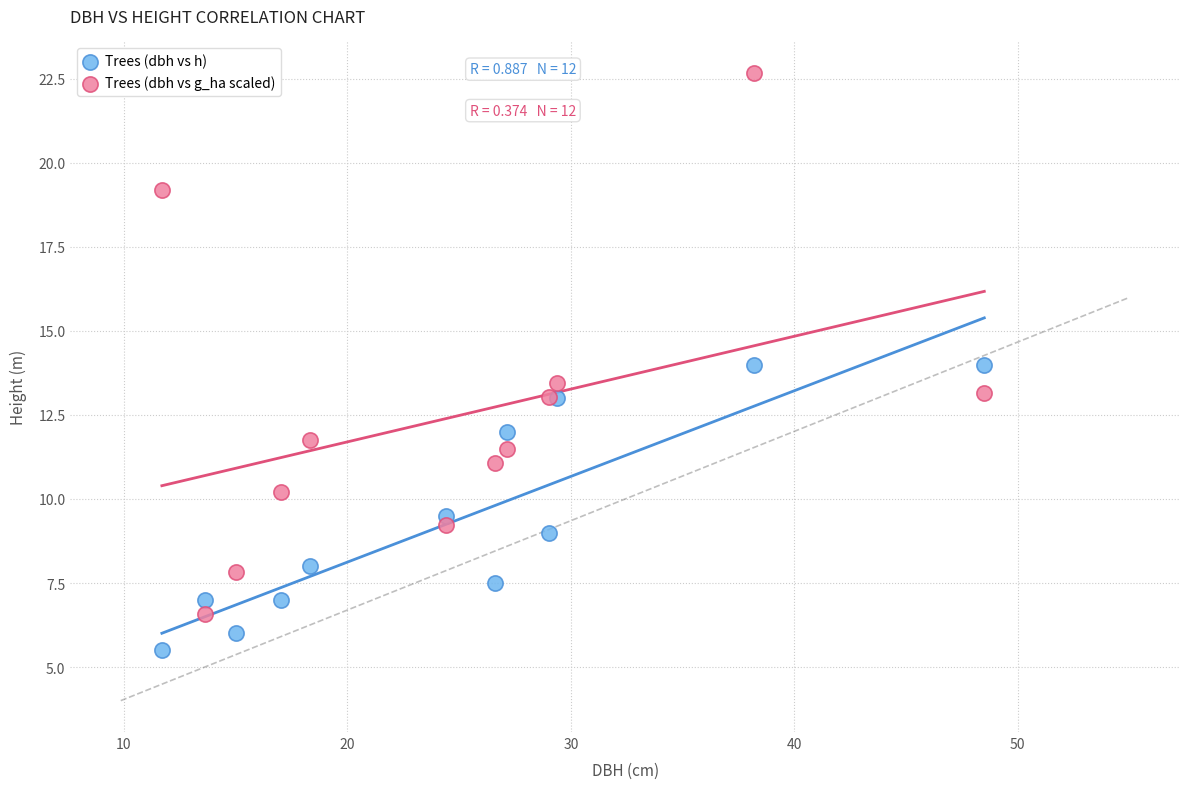

Which series reaches the maximum Y coordinate?

Trees (dbh vs g_ha scaled)